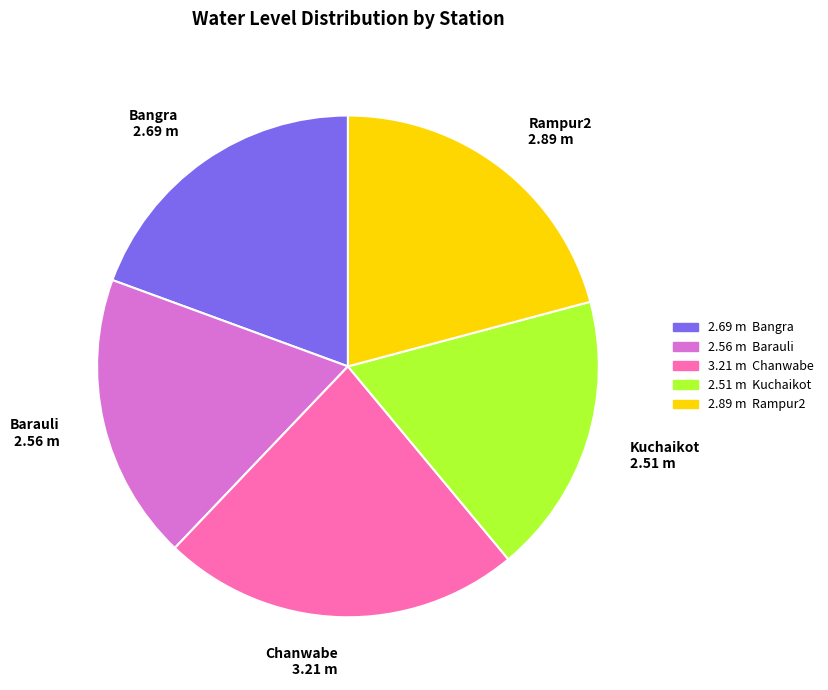

Between Kuchaikot and Bangra, which is larger?

Bangra